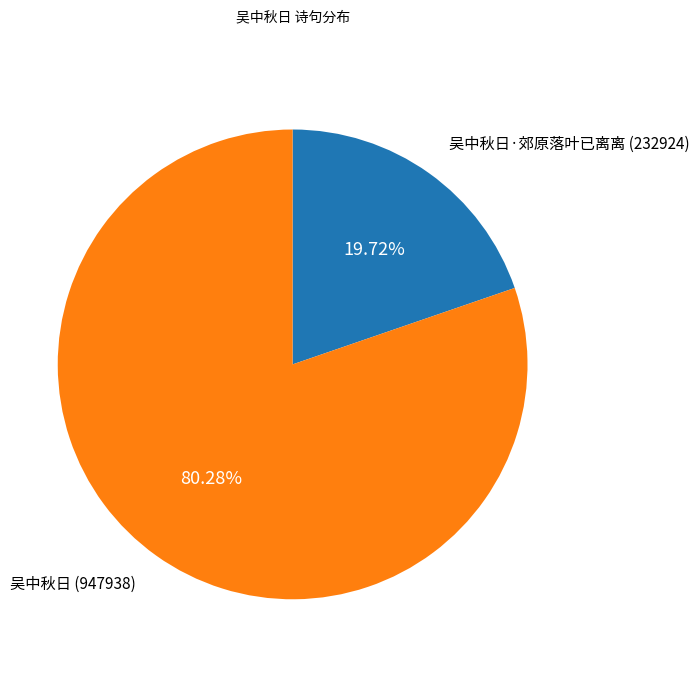

What portion of the pie excludes 吴中秋日·郊原落叶已离离?

80.3%